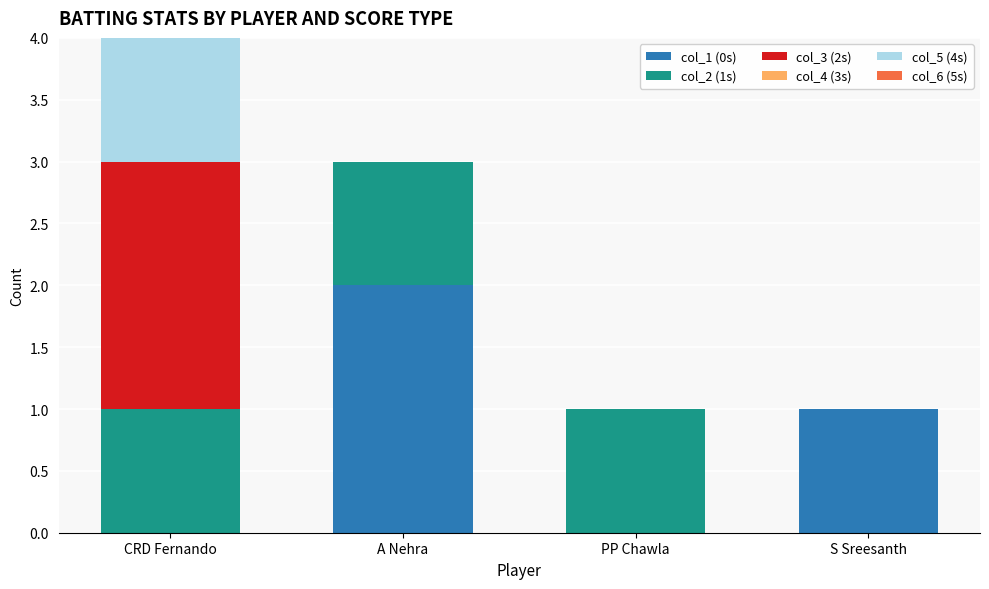

At which label does col_1 (0s) first exceed 1?

A Nehra